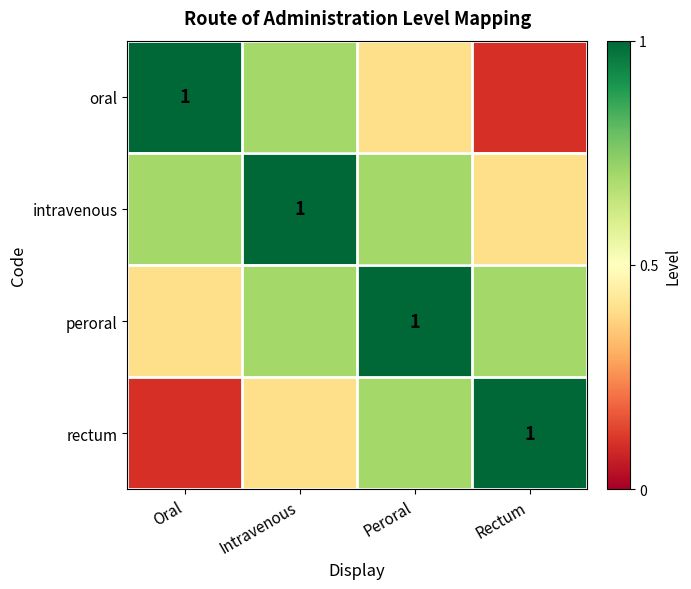

True or false: peroral has a value of 0.7 at Rectum.

True